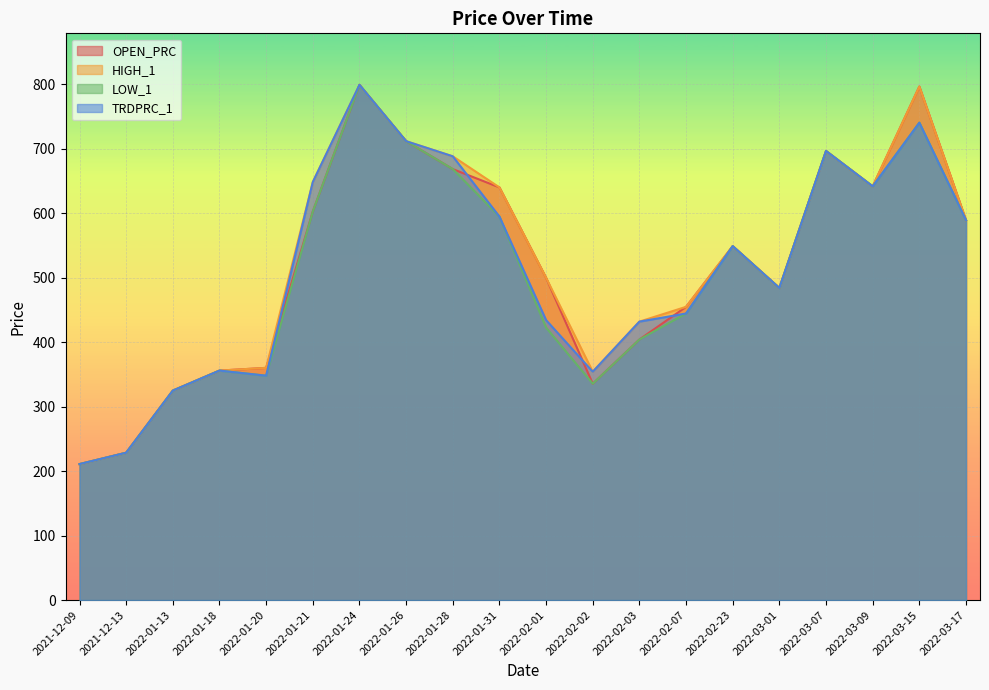

What is the label of the 6th point from the right?

2022-02-23